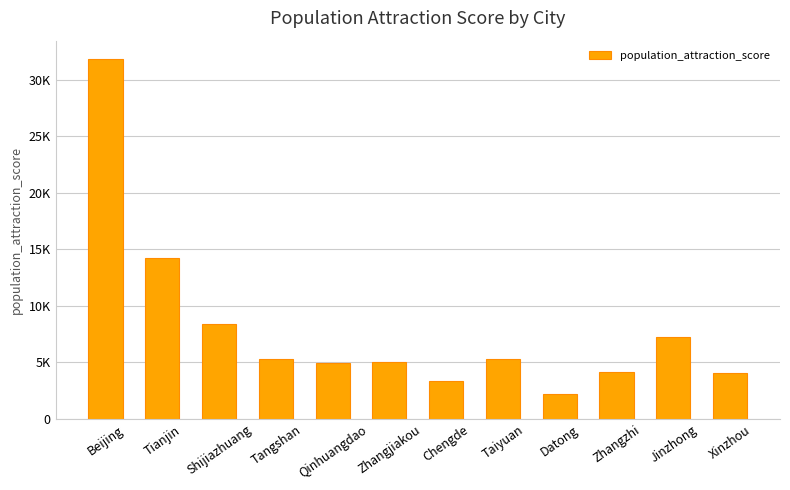

The chart shows a value of 5310.9 at Tangshan. True or false?

True